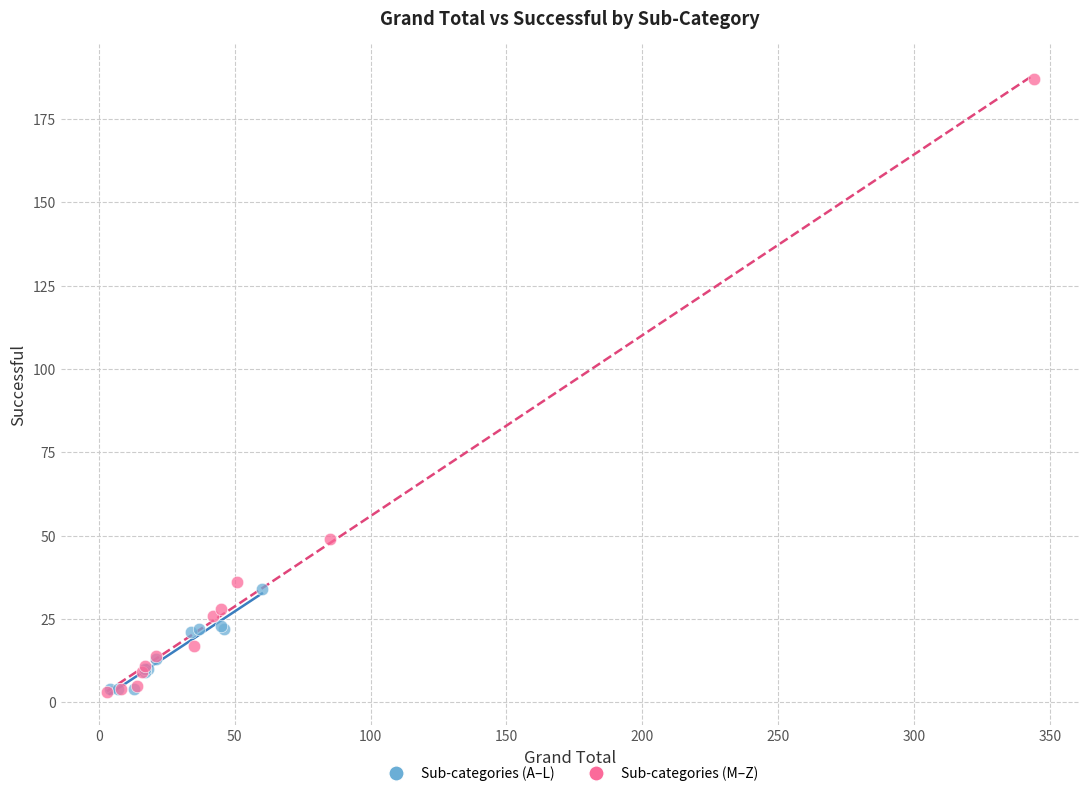

What are all the series names shown in the legend?

Sub-categories (A–L), Sub-categories (M–Z)